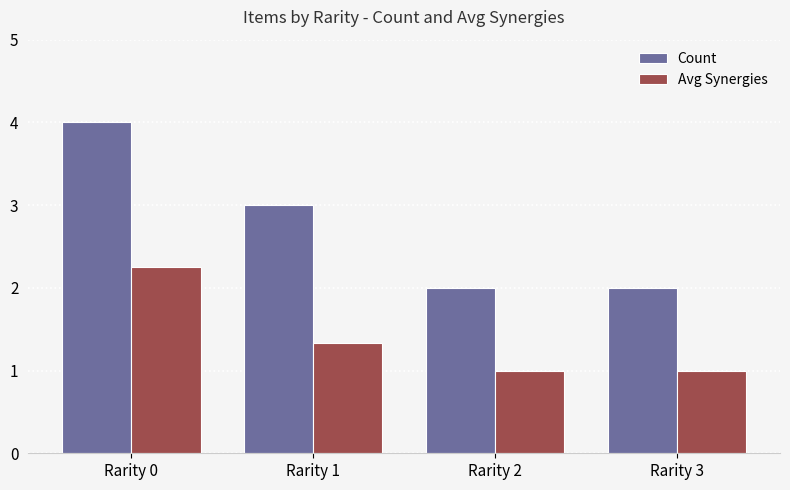

What is the value of the Avg Synergies bar at the 3rd from the left?

1.0